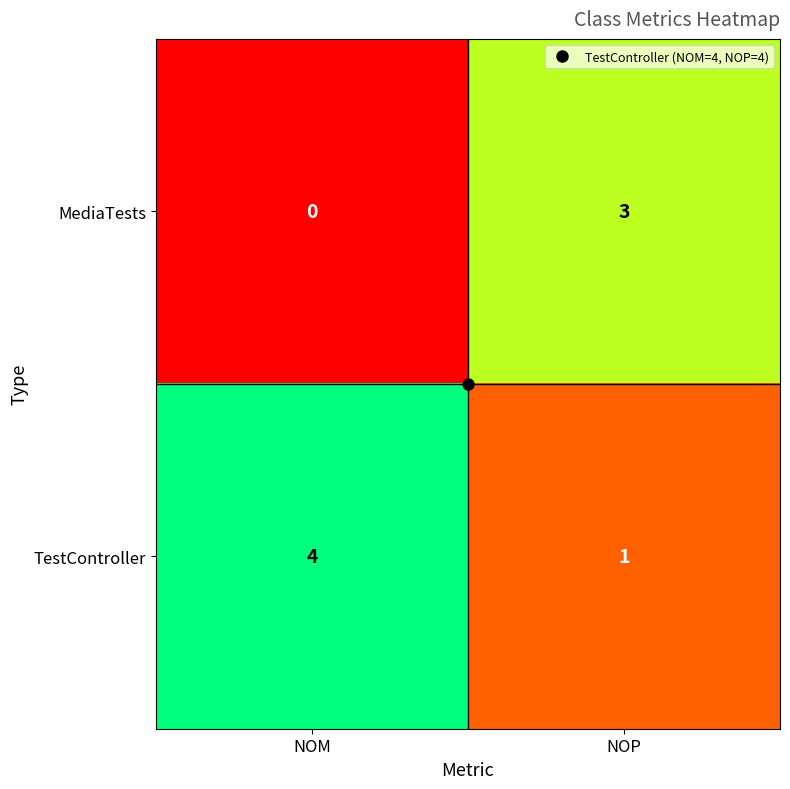

What is the sum of all TestController values?

5